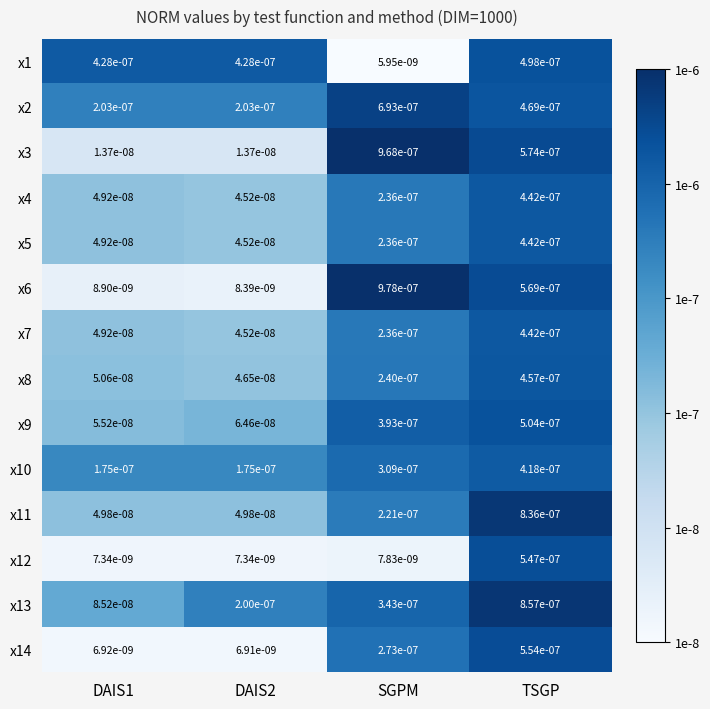

At which category is the sum across all series the highest?

TSGP